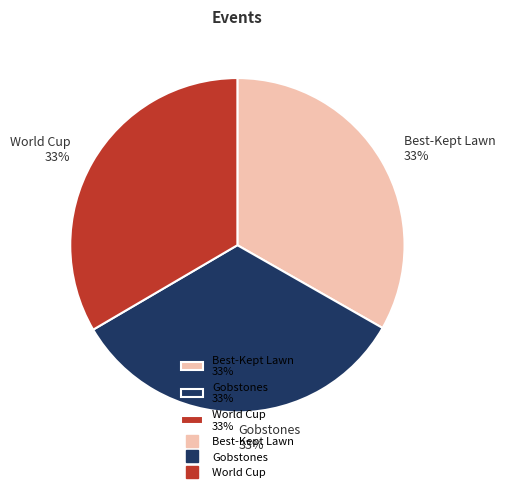

To the nearest percent, what is the average slice percentage?

33%